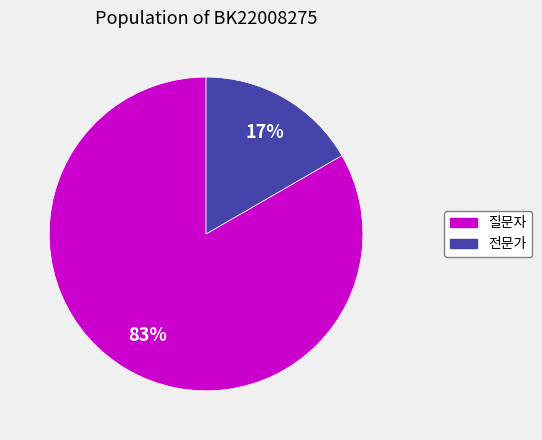

To the nearest percent, what is the combined percentage of 질문자 and 전문가?

100%